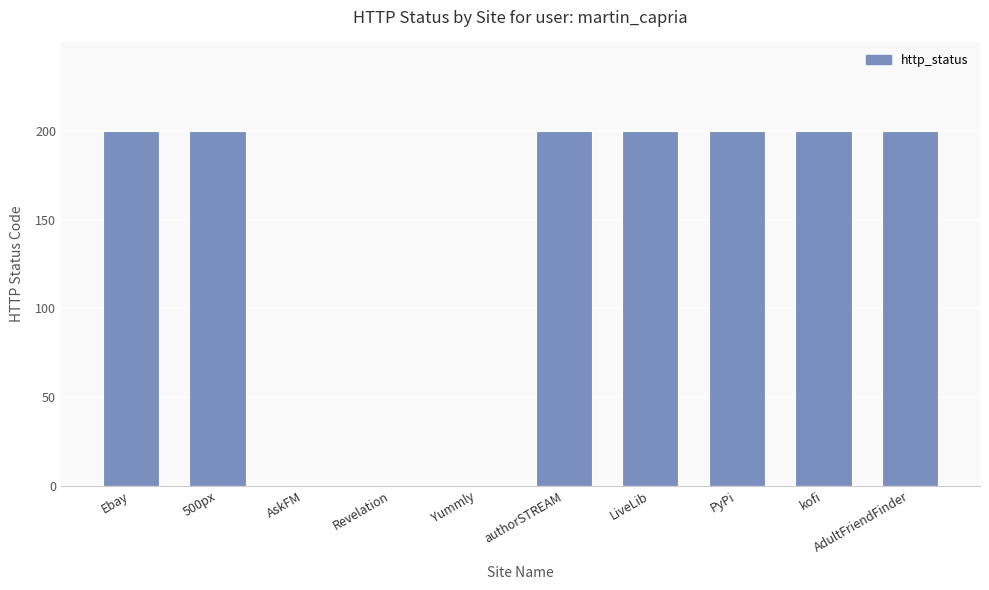

Count the number of data series in this chart.

1